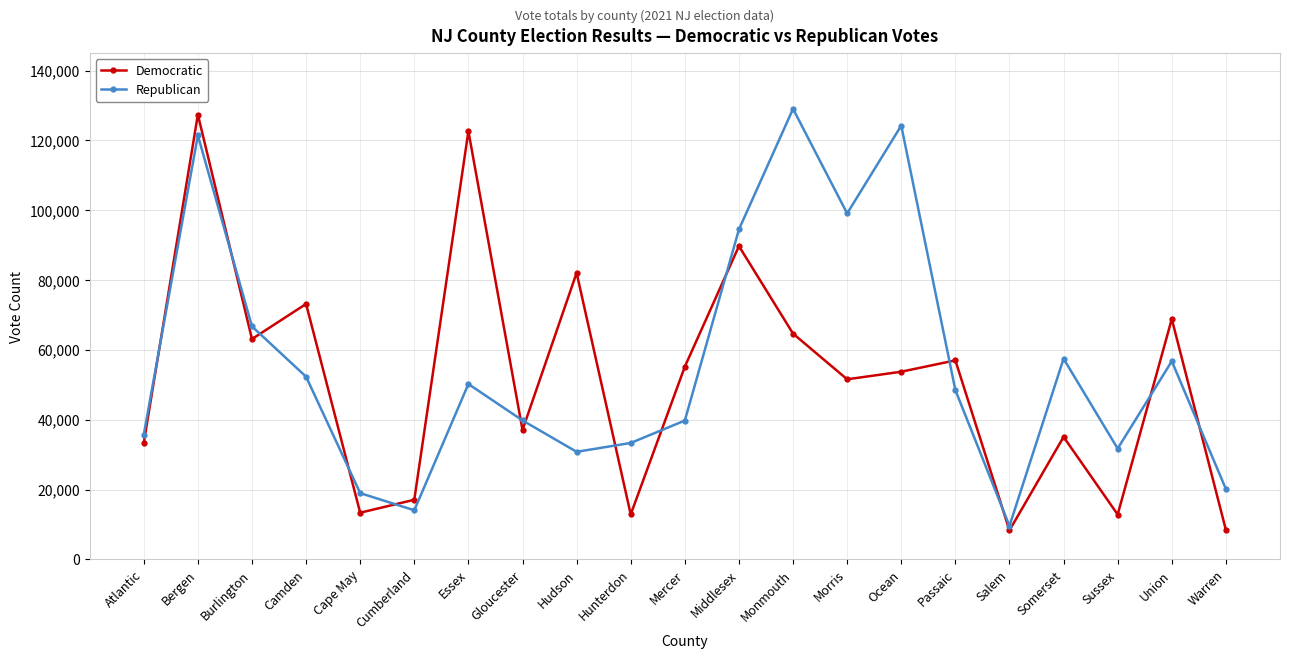

What value does the Democratic series have at Hudson, to the nearest 10?

82080